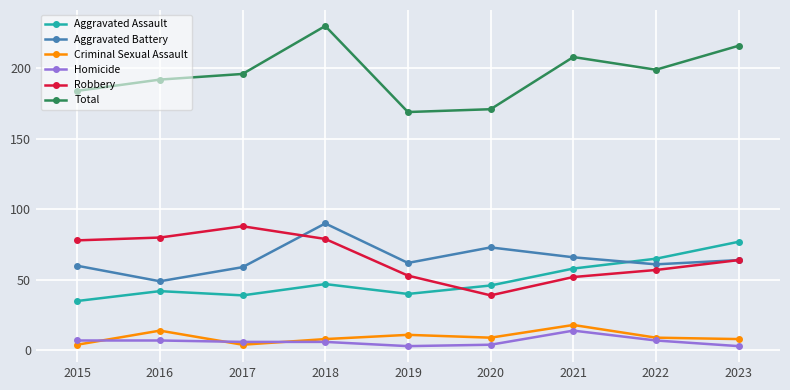

The Aggravated Battery series shows 30 at 2017. True or false?

False